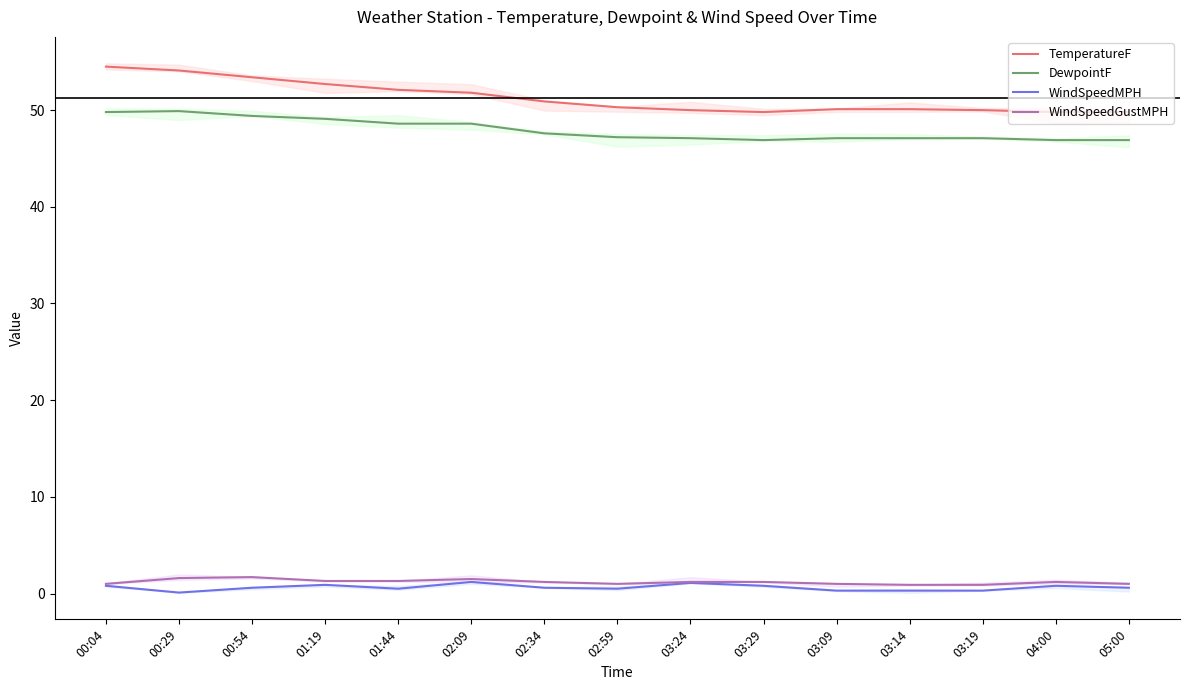

What value does the WindSpeedMPH series have at 02:34?

0.6